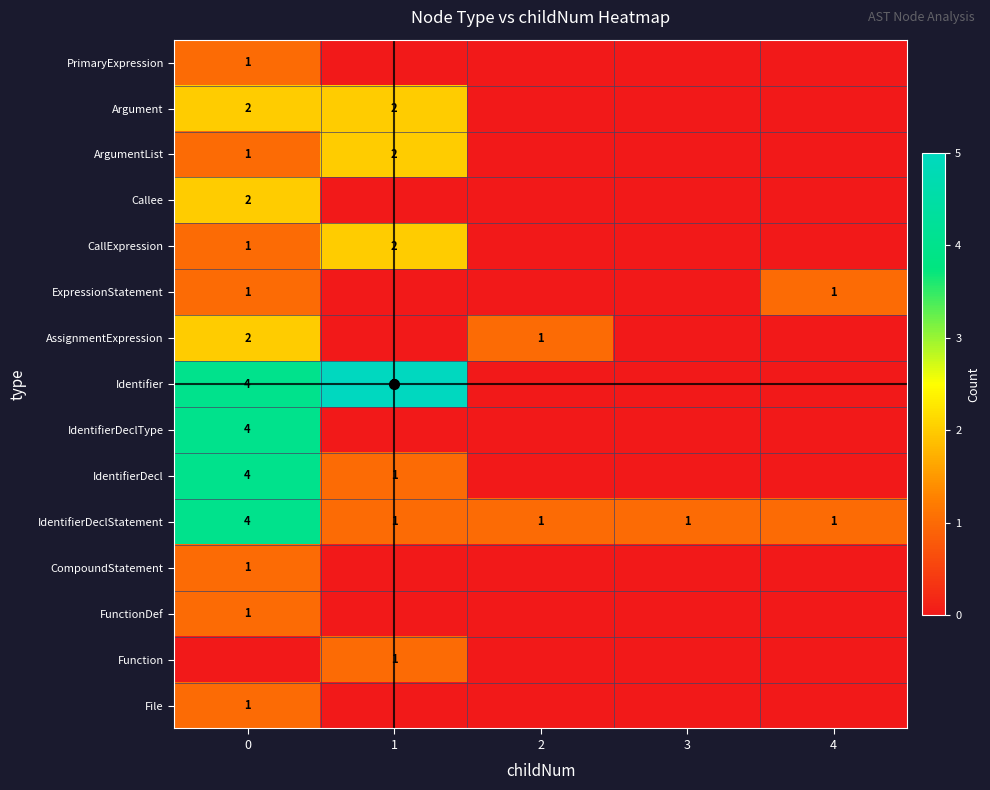

True or false: IdentifierDeclStatement has a value of 1 at 2.

True